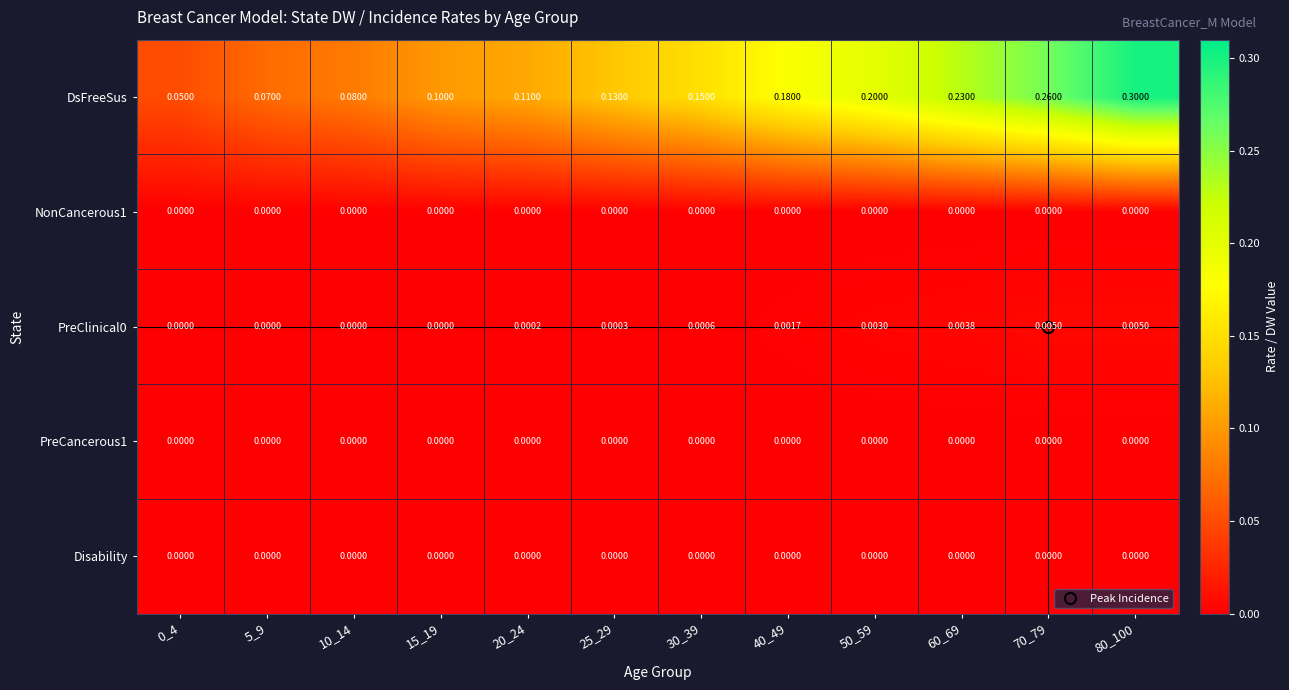

Between 5_9 and 20_24, which series saw the biggest shift?

DsFreeSus